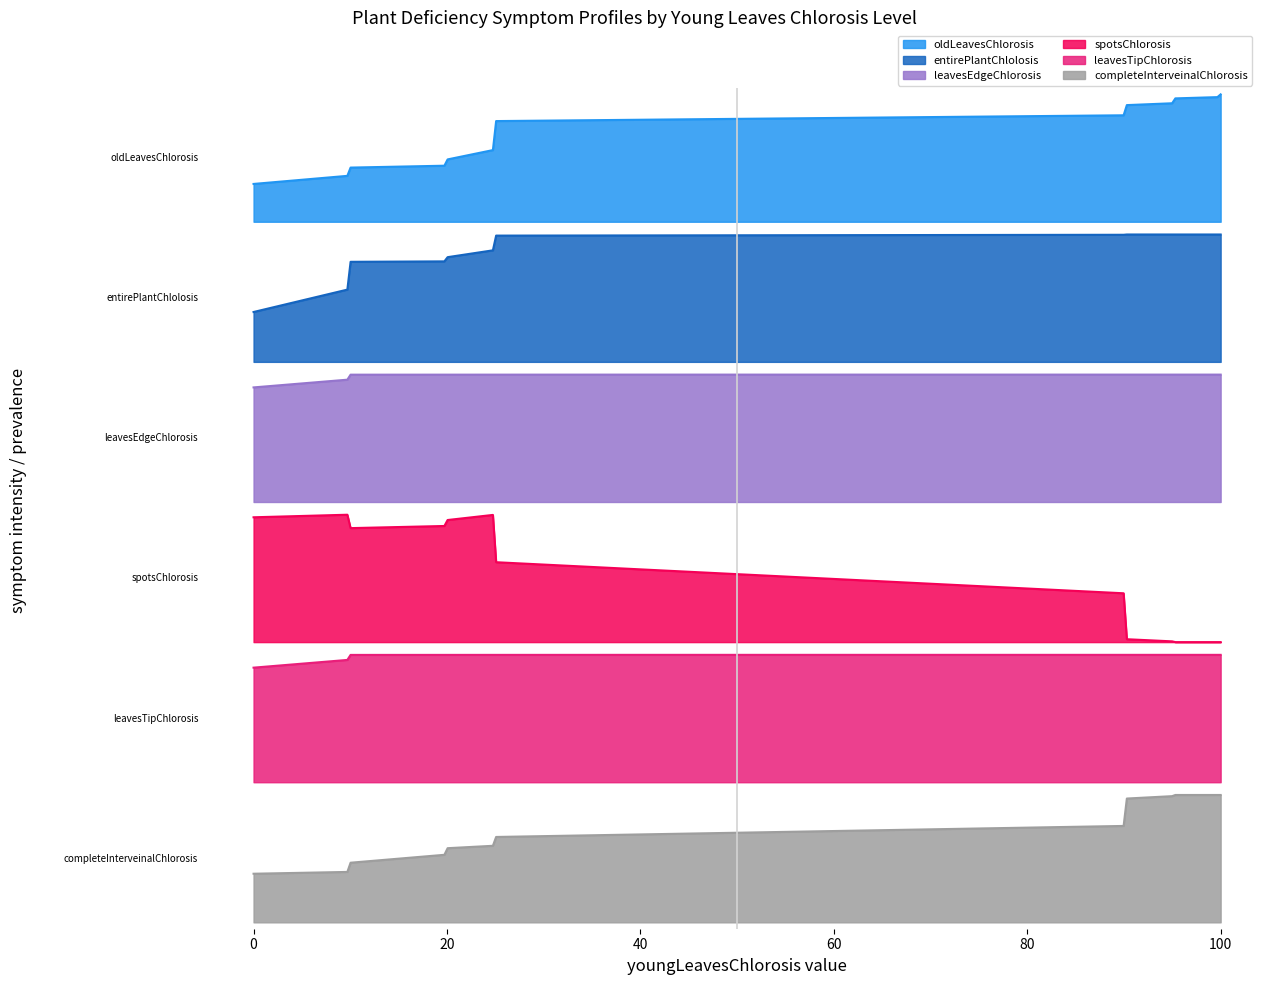

How many interior local peaks does the entirePlantChlolosis series have?

1